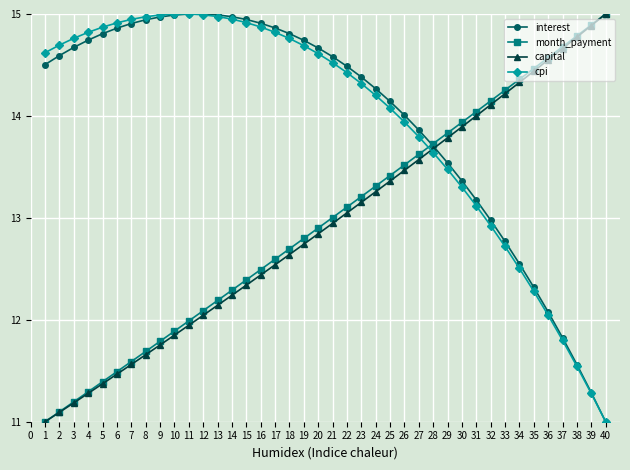

How many data points does each series have?

40